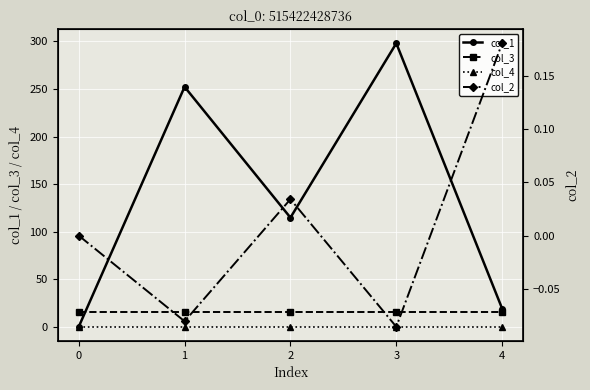

True or false: col_4 and col_1 intersect in this chart.

False